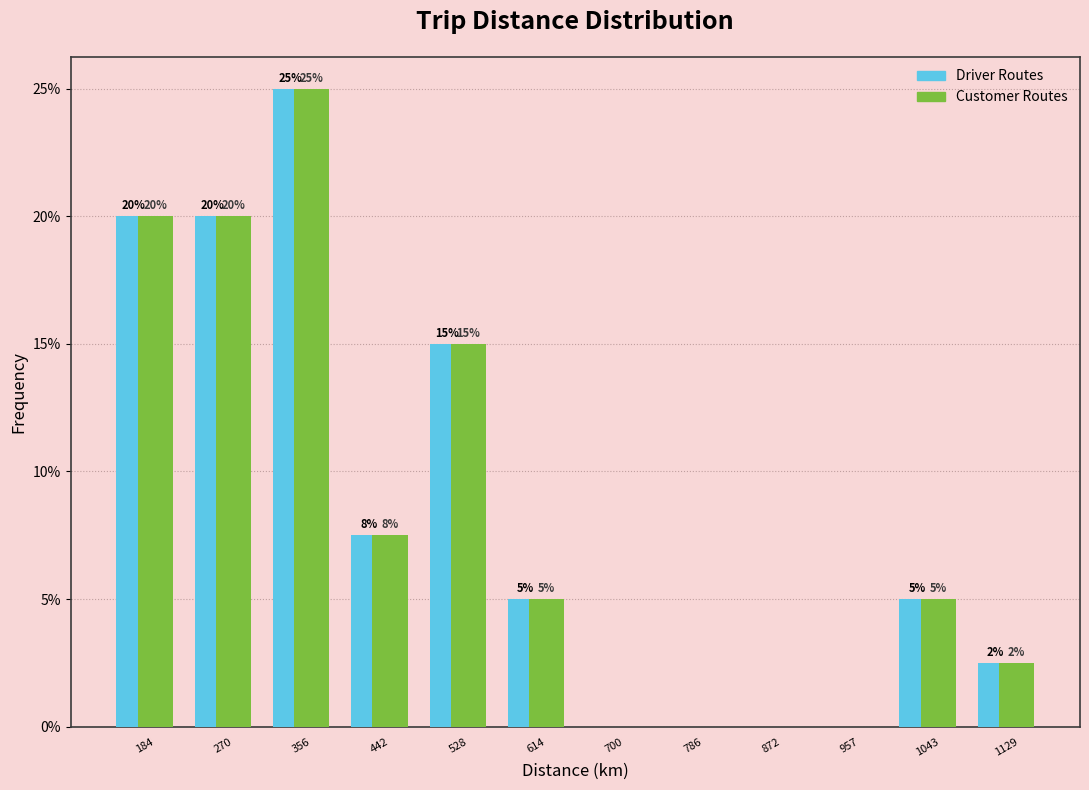

In the Customer Routes series, which range on the x-axis has the tallest bar?

310 to 400